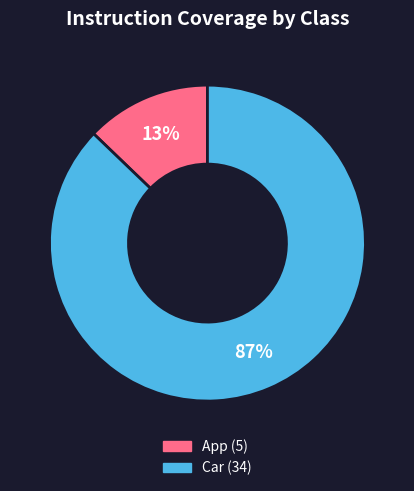

Does App account for over 50% of the chart?

No